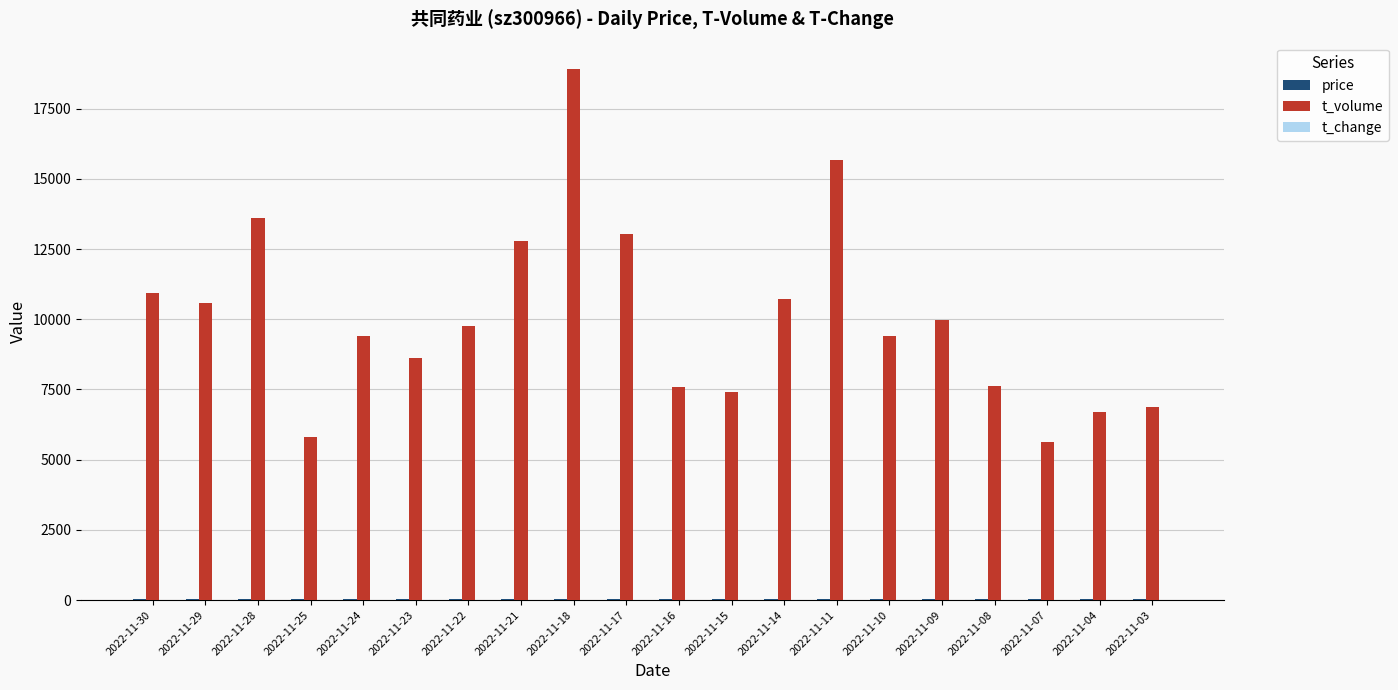

At which label is t_volume closest to 12263?

2022-11-21